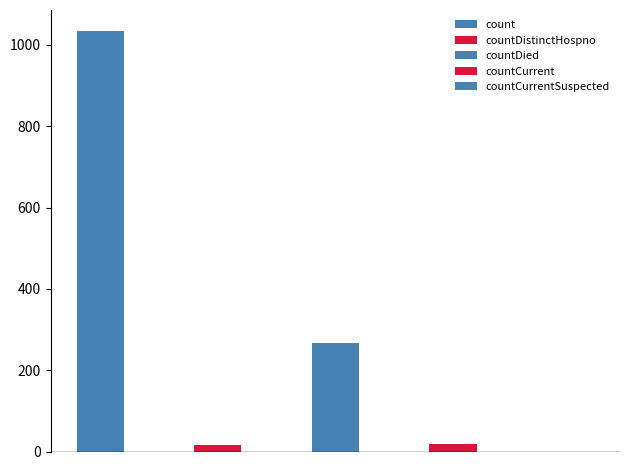

True or false: the data shows 25 at countDistinctHospno.

False